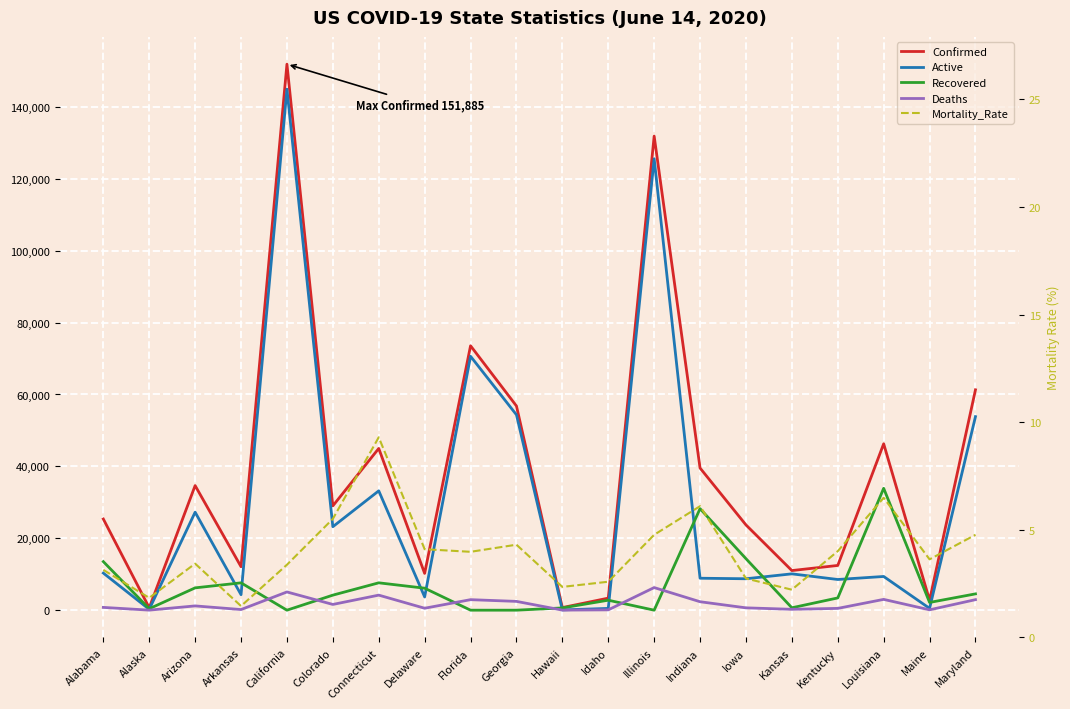

How many intersections are there between Active and Recovered?

11